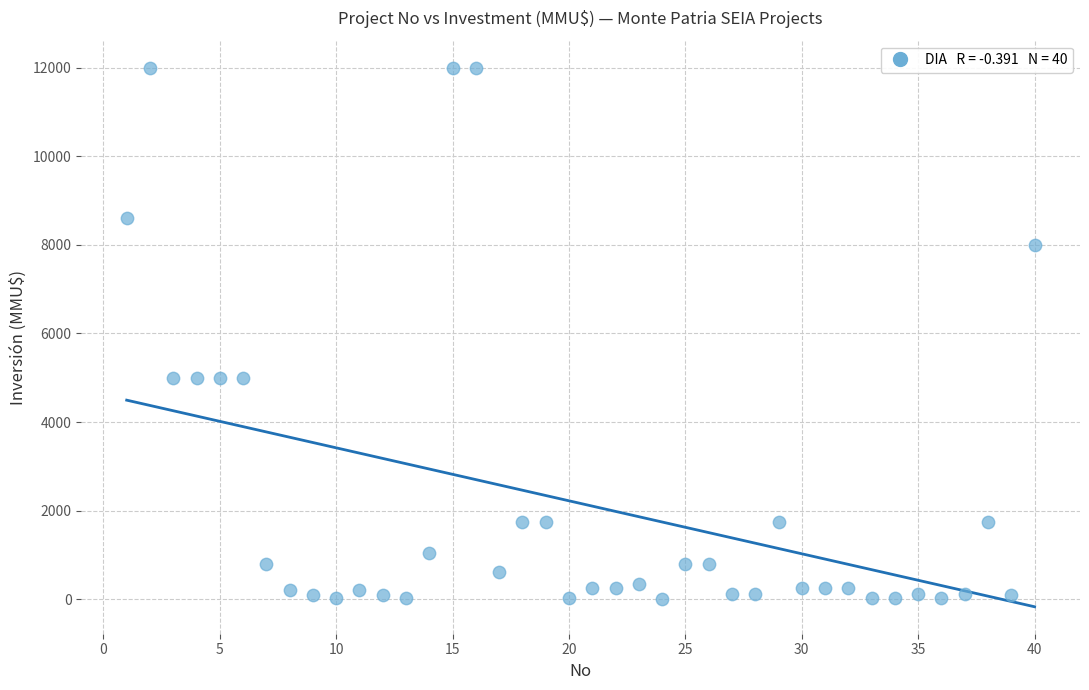

What is the range of Y values (max minus min)?

12000